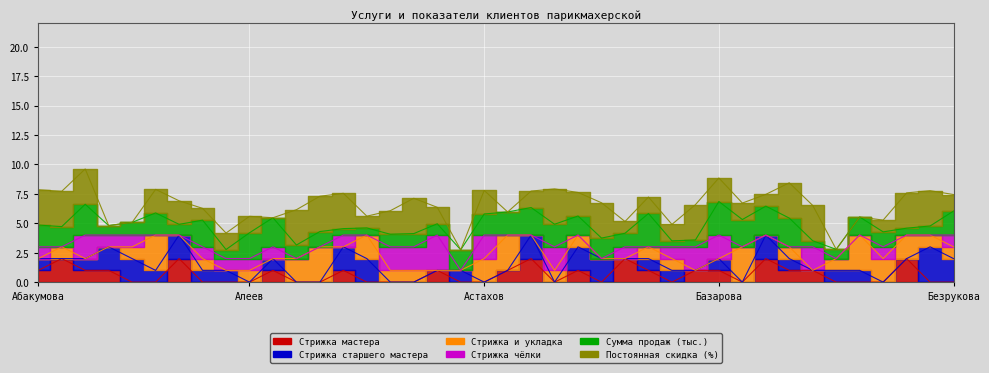

The value of Стрижка чёлки at Актжанова is 0.4. True or false?

False